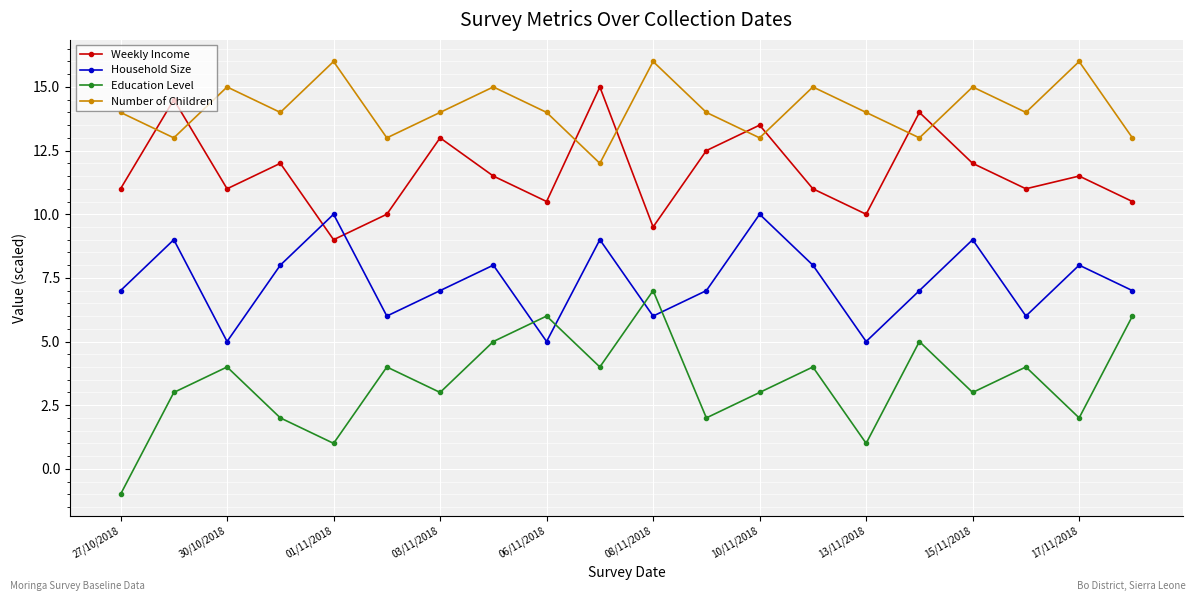

Which series has the widest spread of values?

Education Level